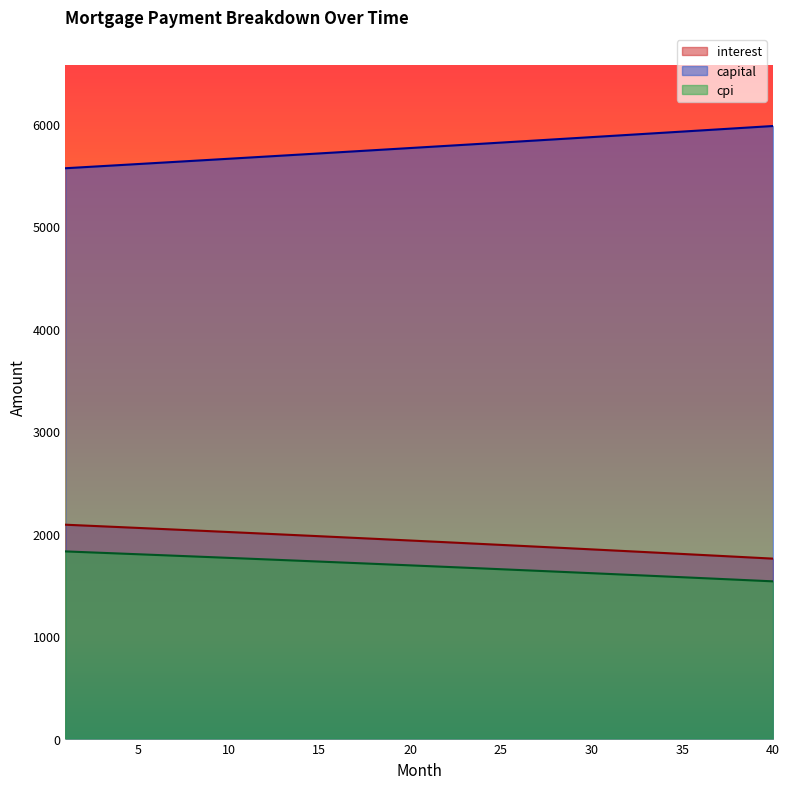

The value of capital at 3 is 5586.2. True or false?

True